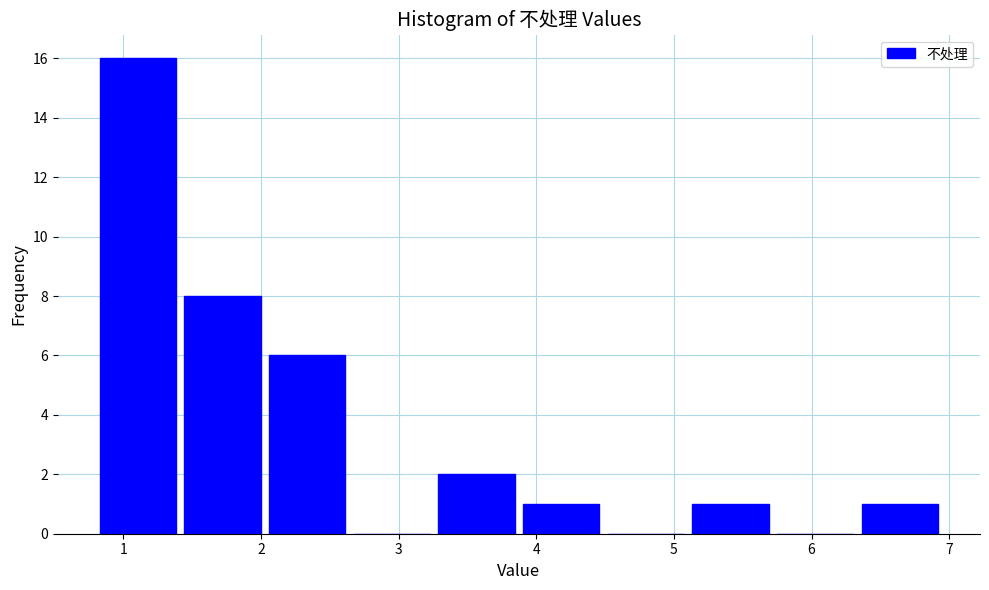

What is the height of the bar covering 6.4 to 7.0 on the x-axis? Neither the bar edges nor the heights are printed on the chart, so give them approximately, as read against the axes.

1